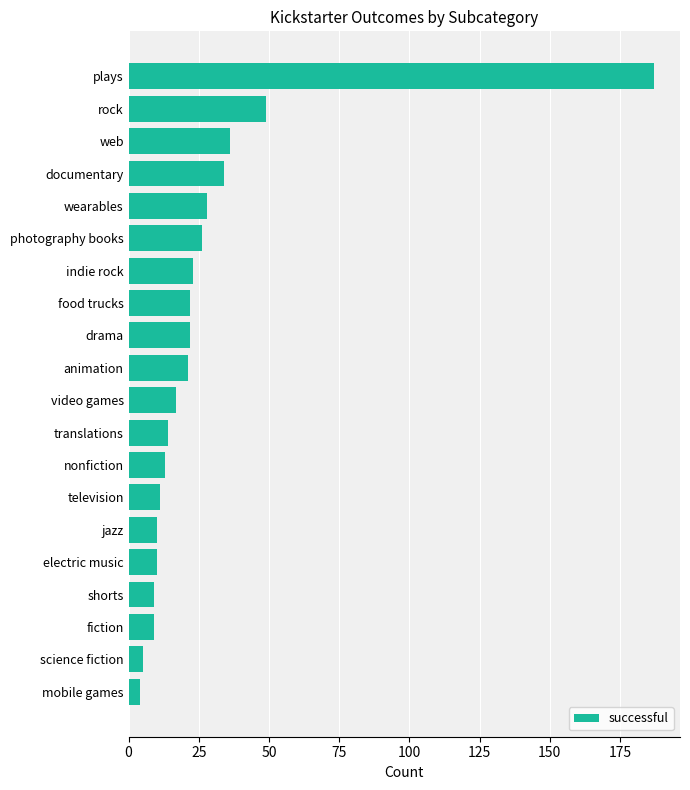

What is the sum of the values at jazz and mobile games?

14